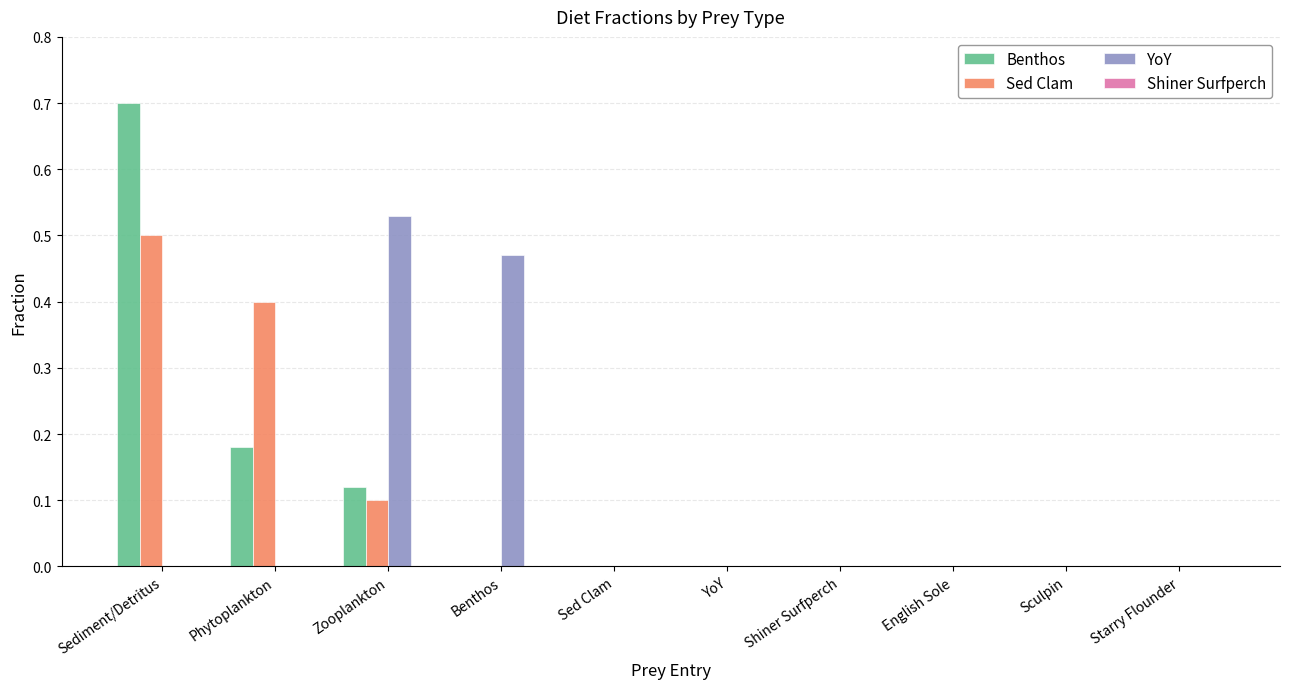

At which category is the sum across all series the highest?

Sediment/Detritus